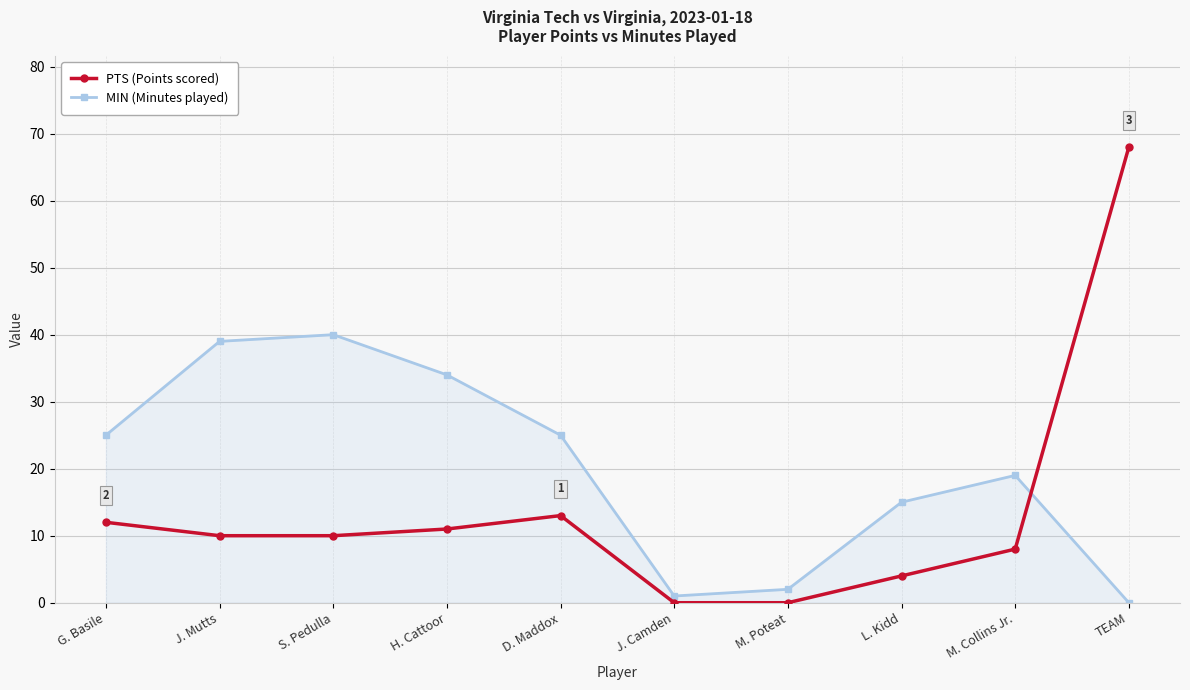

At L. Kidd, list the series in order from largest to smallest.

MIN (Minutes played), PTS (Points scored)